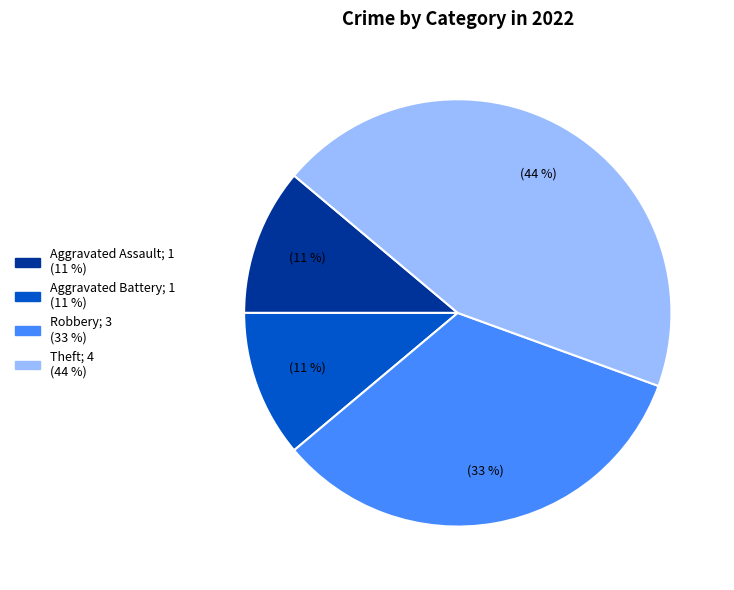

Do Aggravated Battery and Aggravated Assault together represent more than half of the pie?

No